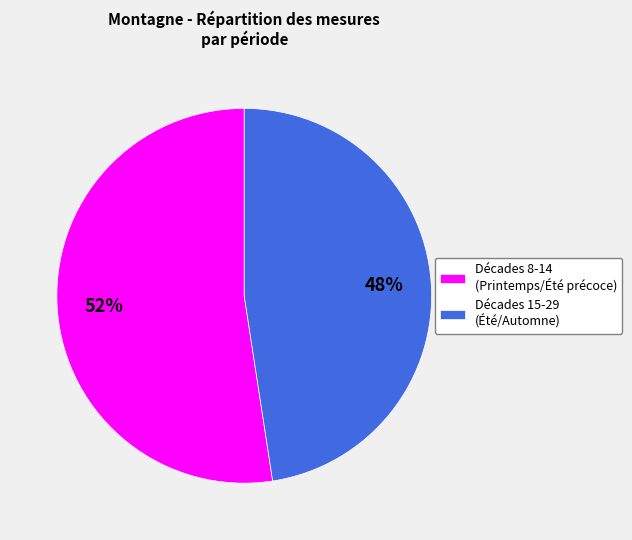

The Décades 8-14 (Printemps/Été précoce) slice represents 38% of the pie. True or false?

False